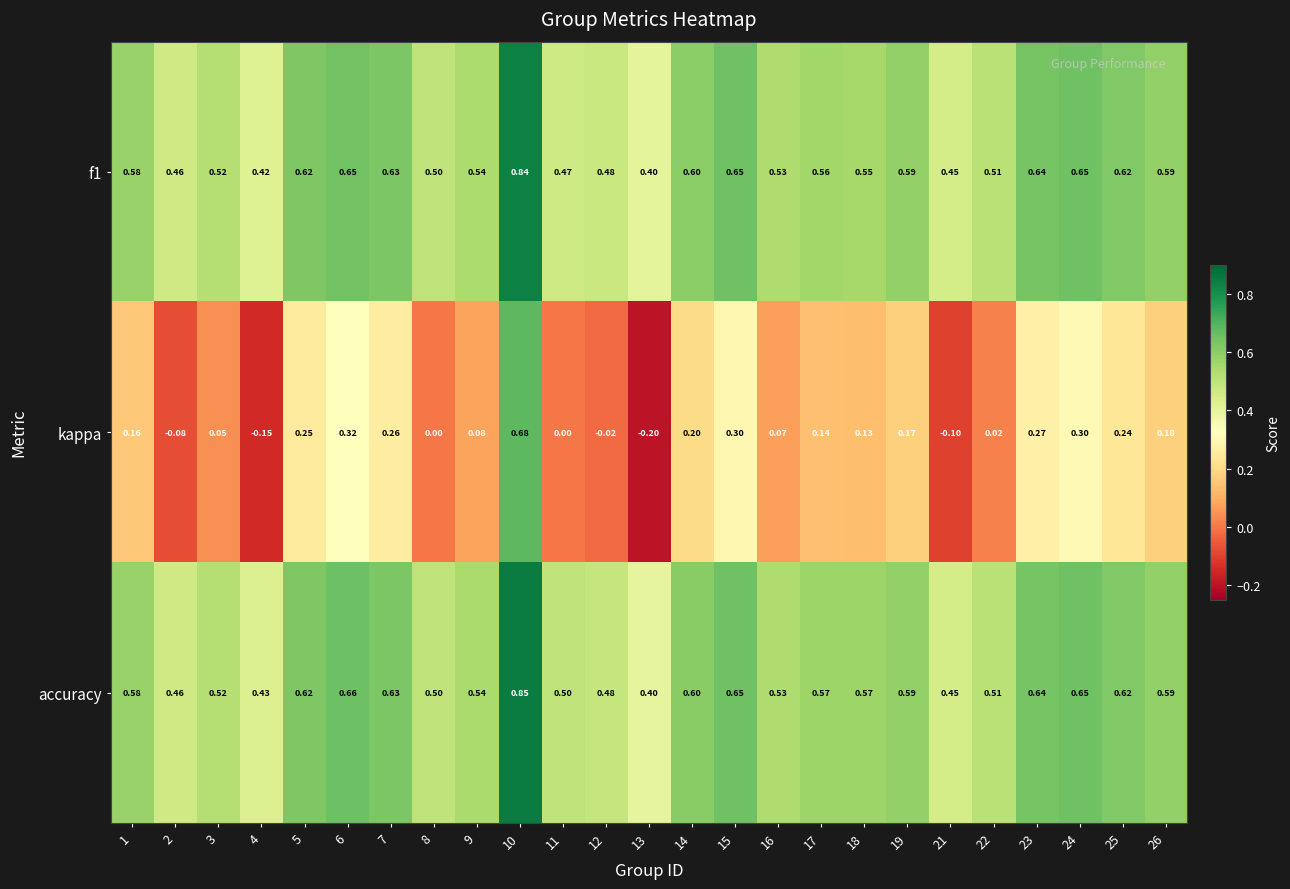

Rank the series by their maximum value, from highest to lowest.

accuracy, f1, kappa